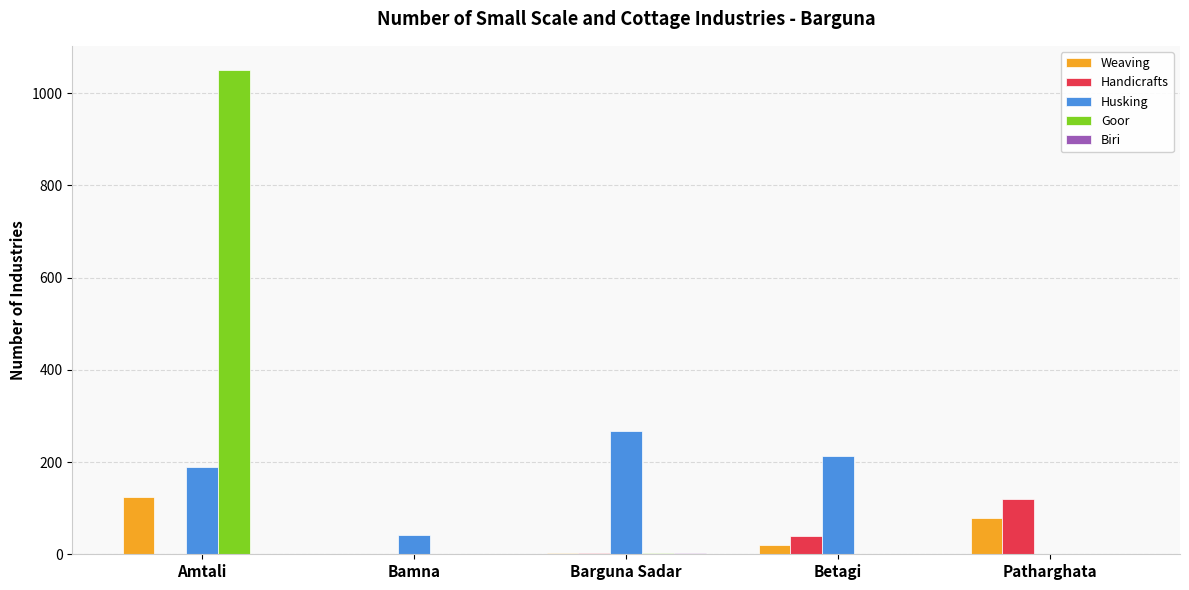

At which category is the sum across all series the highest?

Amtali